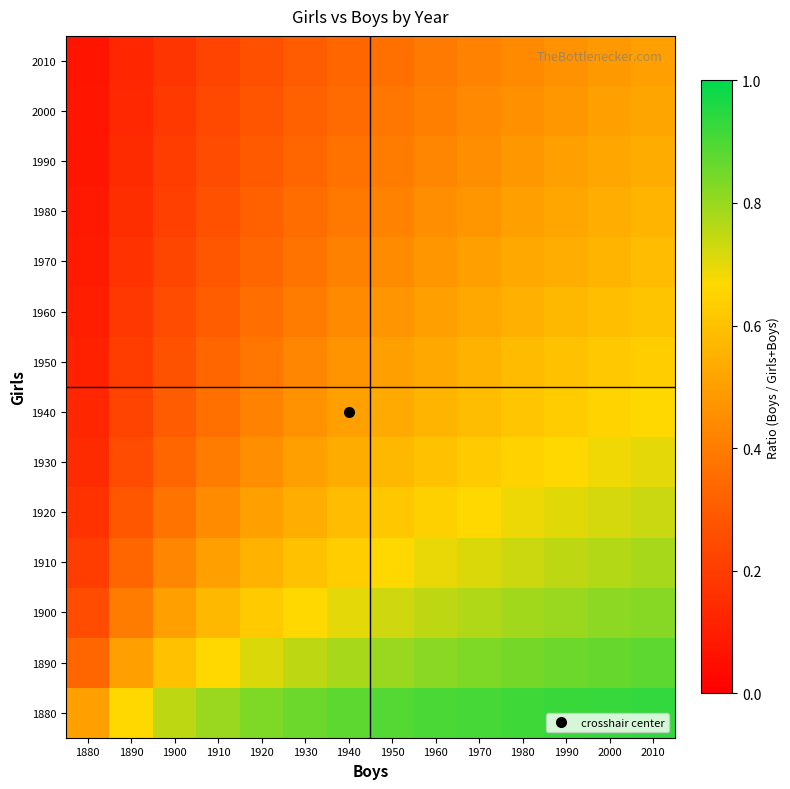

Reading left to right, what are all the values shown in this chart?

1880: 1880=0.5	1890=0.7	1900=0.8	1910=0.8	1920=0.8	1930=0.9	1940=0.9	1950=0.9	1960=0.9	1970=0.9	1980=0.9	1990=0.9	2000=0.9	2010=0.9
1890: 1880=0.3	1890=0.5	1900=0.6	1910=0.7	1920=0.7	1930=0.8	1940=0.8	1950=0.8	1960=0.8	1970=0.8	1980=0.8	1990=0.9	2000=0.9	2010=0.9
1900: 1880=0.2	1890=0.4	1900=0.5	1910=0.6	1920=0.6	1930=0.7	1940=0.7	1950=0.7	1960=0.8	1970=0.8	1980=0.8	1990=0.8	2000=0.8	2010=0.8
1910: 1880=0.2	1890=0.3	1900=0.4	1910=0.5	1920=0.6	1930=0.6	1940=0.6	1950=0.7	1960=0.7	1970=0.7	1980=0.7	1990=0.8	2000=0.8	2010=0.8
1920: 1880=0.2	1890=0.3	1900=0.4	1910=0.4	1920=0.5	1930=0.5	1940=0.6	1950=0.6	1960=0.6	1970=0.7	1980=0.7	1990=0.7	2000=0.7	2010=0.7
1930: 1880=0.1	1890=0.2	1900=0.3	1910=0.4	1920=0.5	1930=0.5	1940=0.5	1950=0.6	1960=0.6	1970=0.6	1980=0.6	1990=0.7	2000=0.7	2010=0.7
1940: 1880=0.1	1890=0.2	1900=0.3	1910=0.4	1920=0.4	1930=0.5	1940=0.5	1950=0.5	1960=0.6	1970=0.6	1980=0.6	1990=0.6	2000=0.7	2010=0.7
1950: 1880=0.1	1890=0.2	1900=0.3	1910=0.3	1920=0.4	1930=0.4	1940=0.5	1950=0.5	1960=0.5	1970=0.6	1980=0.6	1990=0.6	2000=0.6	2010=0.6
1960: 1880=0.1	1890=0.2	1900=0.2	1910=0.3	1920=0.4	1930=0.4	1940=0.4	1950=0.5	1960=0.5	1970=0.5	1980=0.6	1990=0.6	2000=0.6	2010=0.6
1970: 1880=0.1	1890=0.2	1900=0.2	1910=0.3	1920=0.3	1930=0.4	1940=0.4	1950=0.4	1960=0.5	1970=0.5	1980=0.5	1990=0.5	2000=0.6	2010=0.6
1980: 1880=0.1	1890=0.2	1900=0.2	1910=0.3	1920=0.3	1930=0.4	1940=0.4	1950=0.4	1960=0.5	1970=0.5	1980=0.5	1990=0.5	2000=0.5	2010=0.6
1990: 1880=0.1	1890=0.1	1900=0.2	1910=0.2	1920=0.3	1930=0.3	1940=0.4	1950=0.4	1960=0.4	1970=0.5	1980=0.5	1990=0.5	2000=0.5	2010=0.5
2000: 1880=0.1	1890=0.1	1900=0.2	1910=0.2	1920=0.3	1930=0.3	1940=0.3	1950=0.4	1960=0.4	1970=0.4	1980=0.5	1990=0.5	2000=0.5	2010=0.5
2010: 1880=0.1	1890=0.1	1900=0.2	1910=0.2	1920=0.3	1930=0.3	1940=0.3	1950=0.4	1960=0.4	1970=0.4	1980=0.4	1990=0.5	2000=0.5	2010=0.5